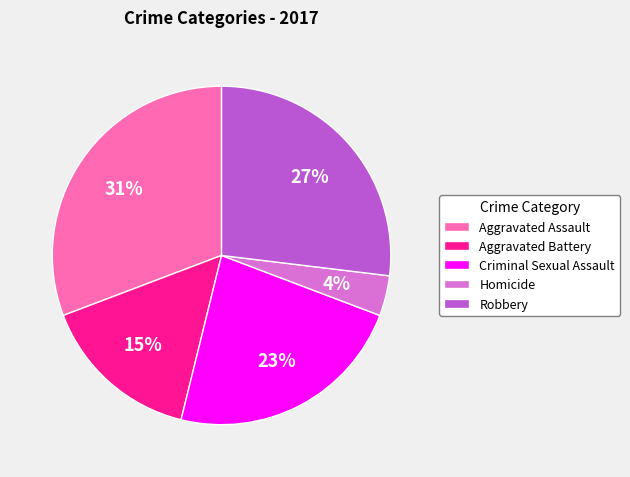

To the nearest percent, what percentage of the pie is Robbery?

27%